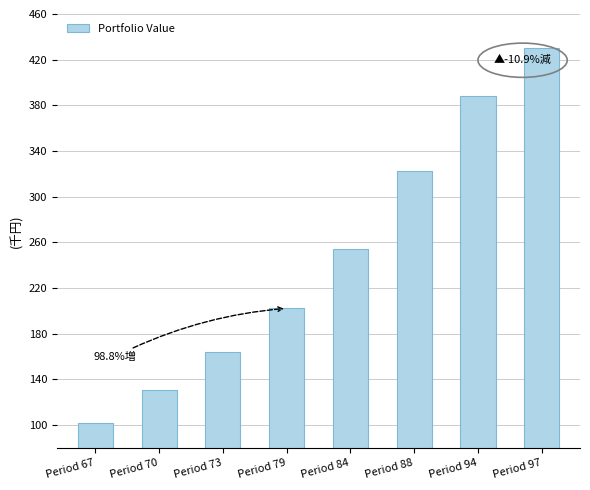

Reading left to right, list all the values displayed in this chart.

Period 67=101710.1	Period 70=131044.0	Period 73=163531.0	Period 79=202159.9	Period 84=253925.1	Period 88=322860.6	Period 94=388413.8	Period 97=430589.7